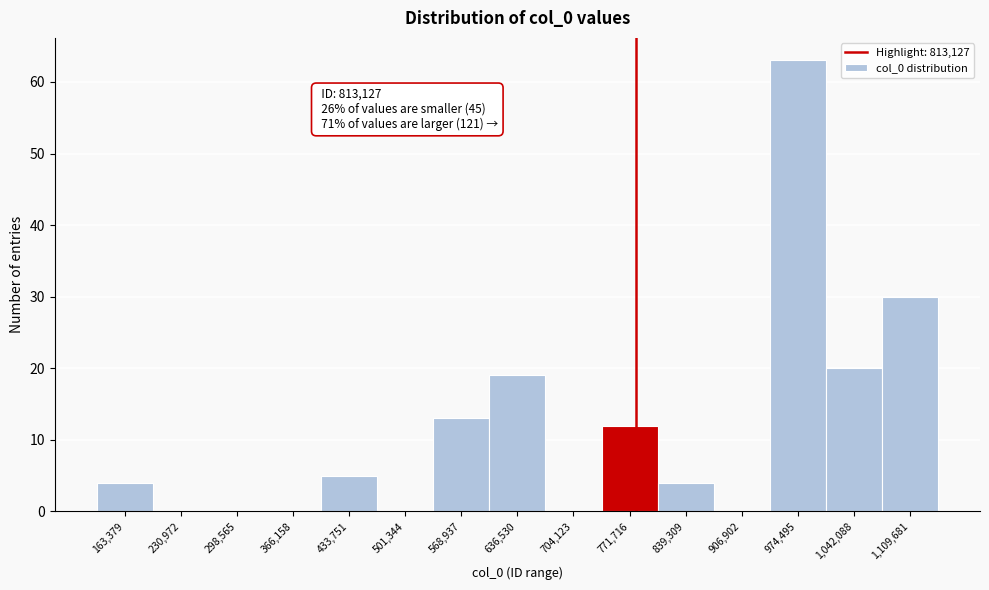

Reading right to left, what are all the values shown in this chart?

1,109,681=30	1,042,088=20	974,495=63	906,902=0	839,309=4	771,716=12	704,123=0	636,530=19	568,937=13	501,344=0	433,751=5	366,158=0	298,565=0	230,972=0	163,379=4